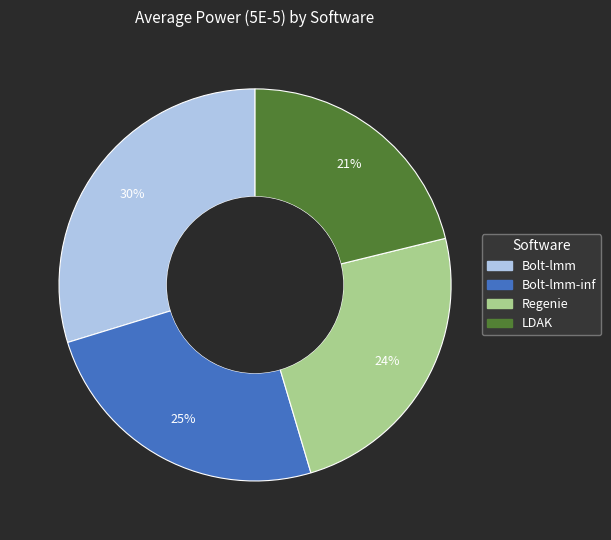

Does any single category account for the majority?

No